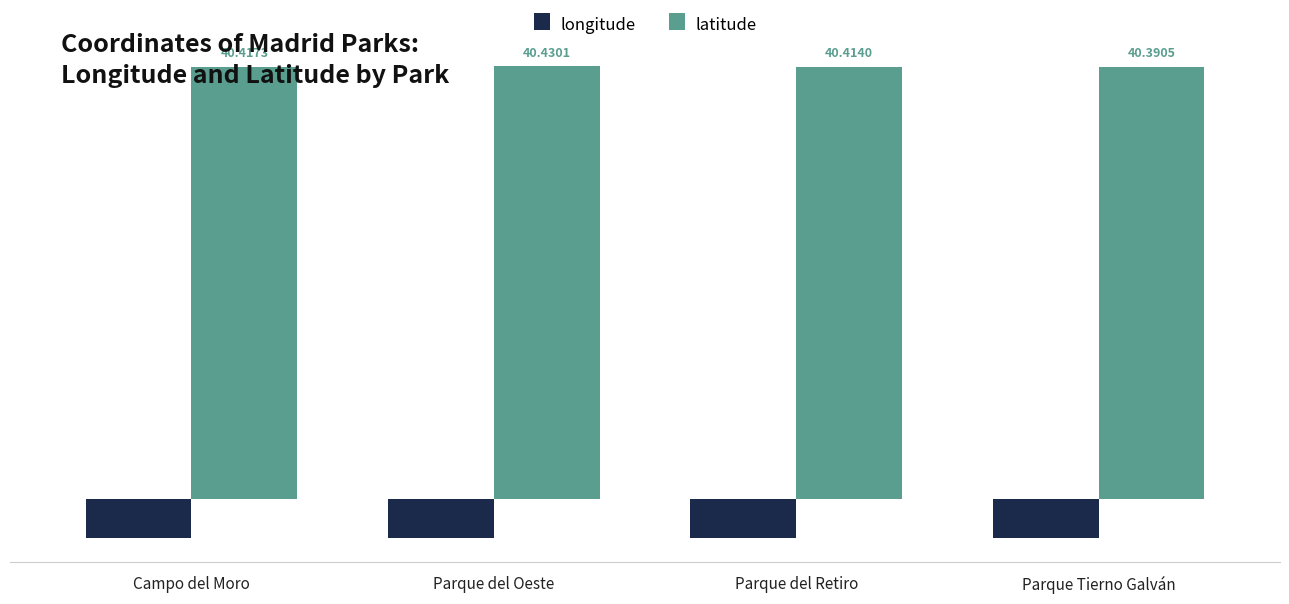

What is the total value across all series at Parque del Retiro?

36.7